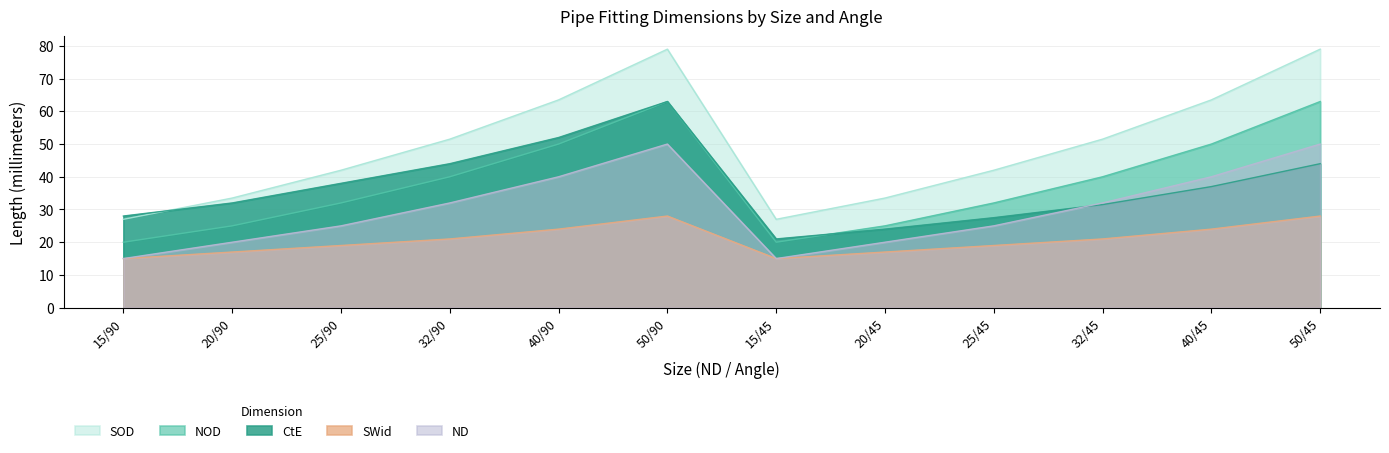

What is the label of the 3rd point from the right?

32/45